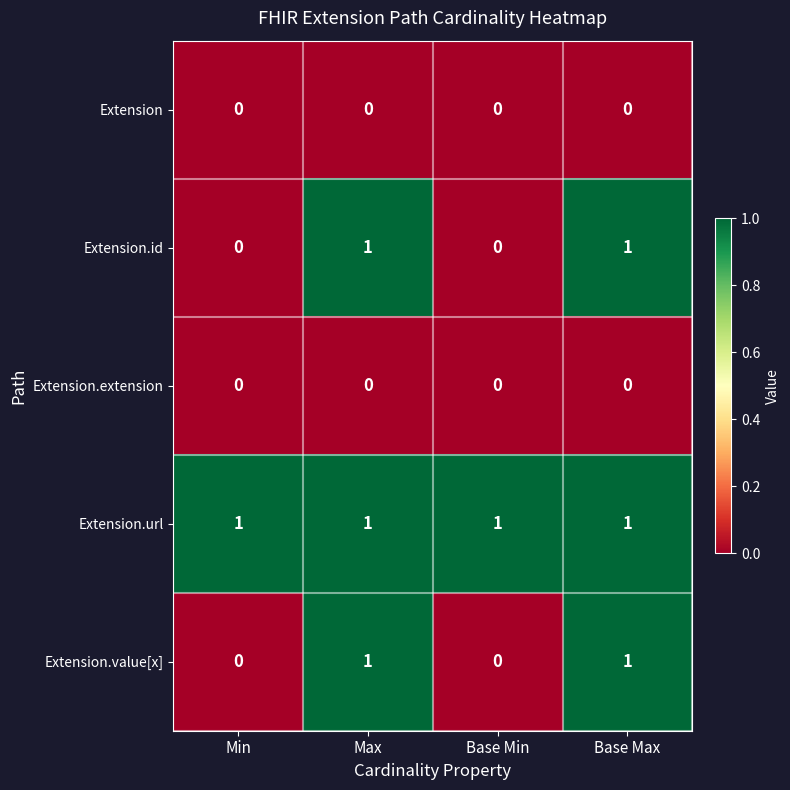

At how many categories does at least one series exceed 0?

4